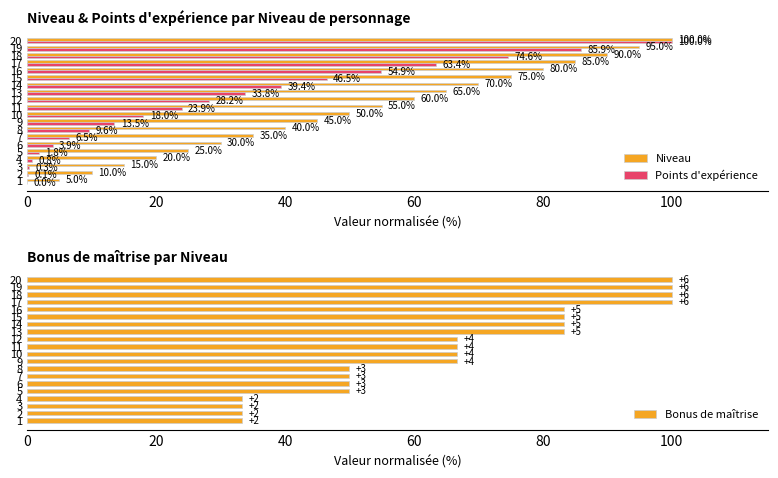

What are all the series names shown in the legend?

Niveau, Points d'expérience, Bonus de maîtrise